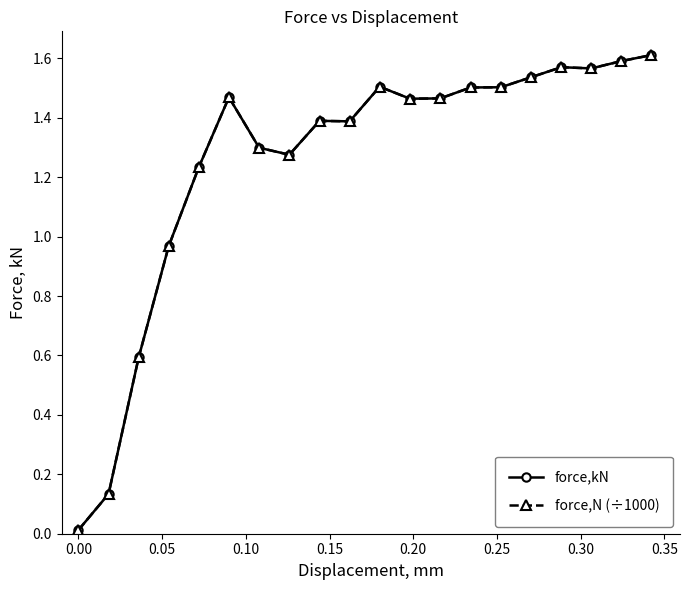

Is this an area chart (filled region under the line)?

No